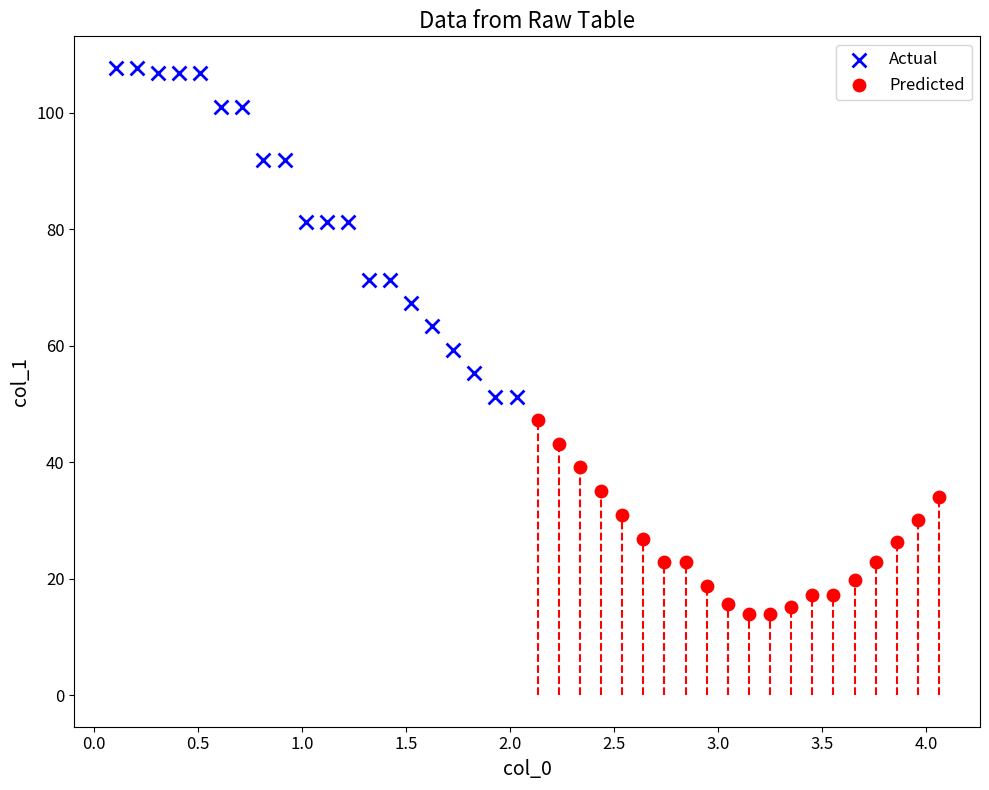

Which series contains the highest Y value?

Actual